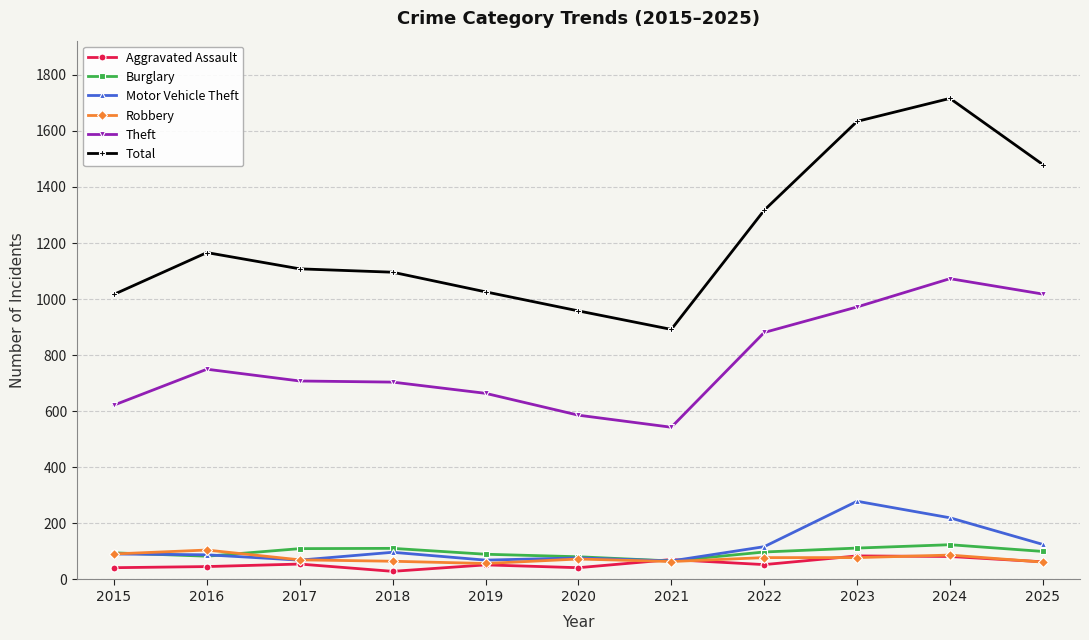

What is the value of the Theft point at the 9th from the left?

972